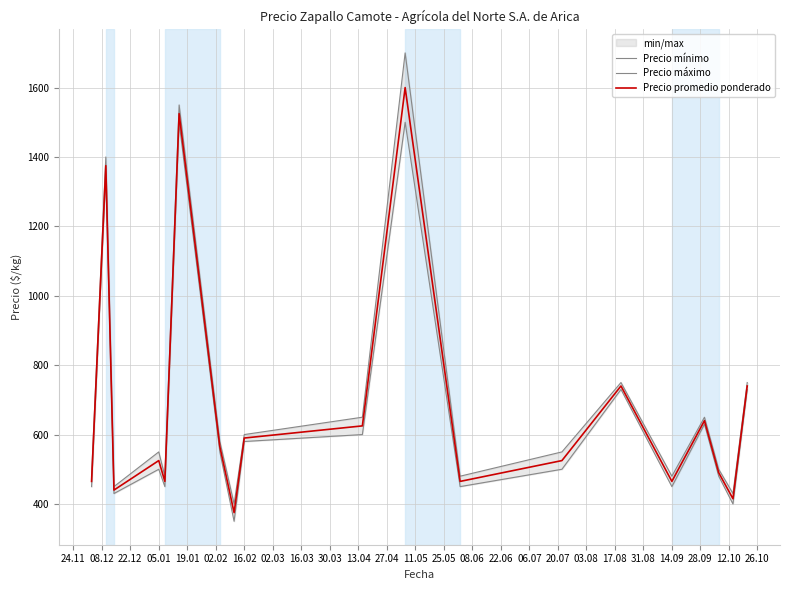

True or false: Precio promedio ponderado and Precio mínimo cross at least once.

False